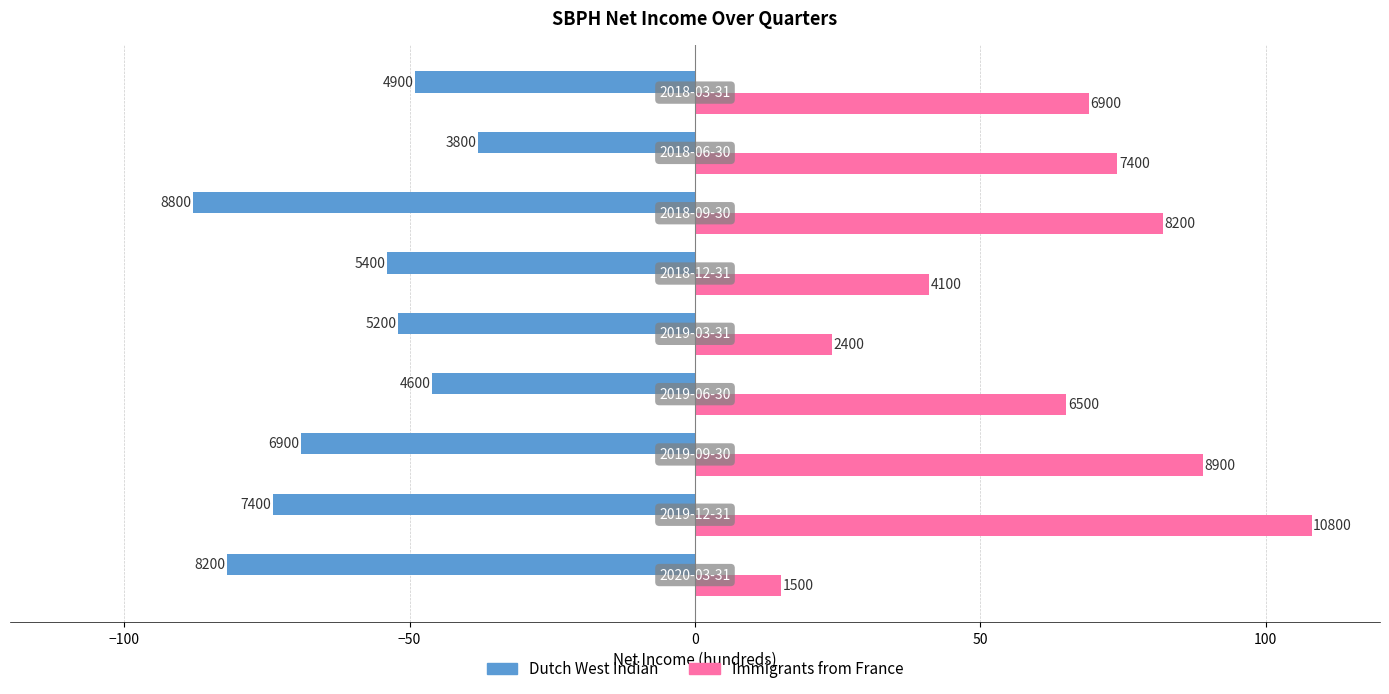

What is the difference between the second highest and second lowest values in the Immigrants from France series?

65